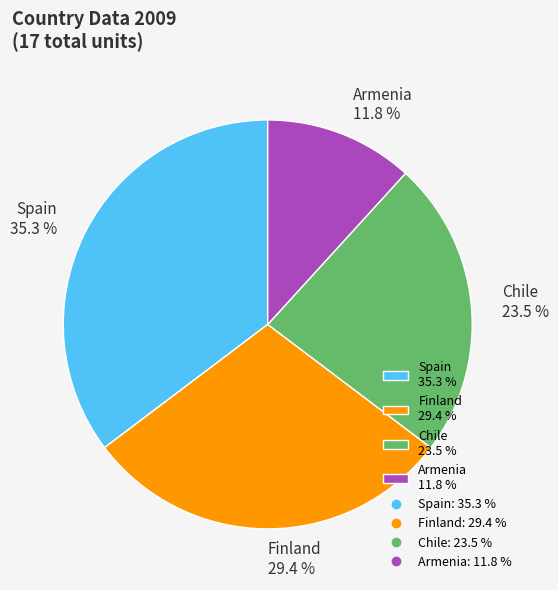

Which category has the smallest portion of the pie?

Armenia